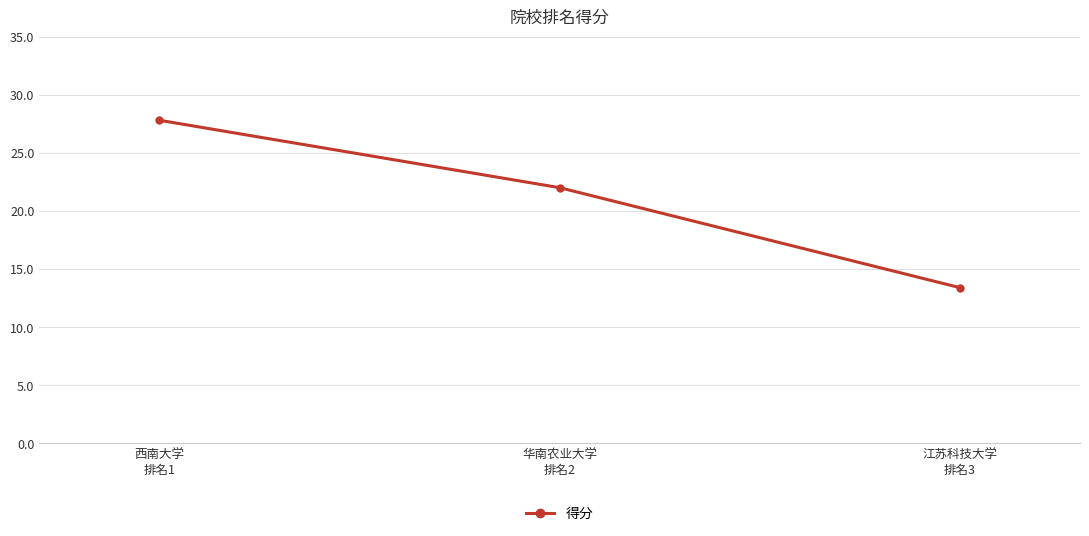

What is the difference between the values at 华南农业大学
排名2 and 西南大学
排名1?

5.8